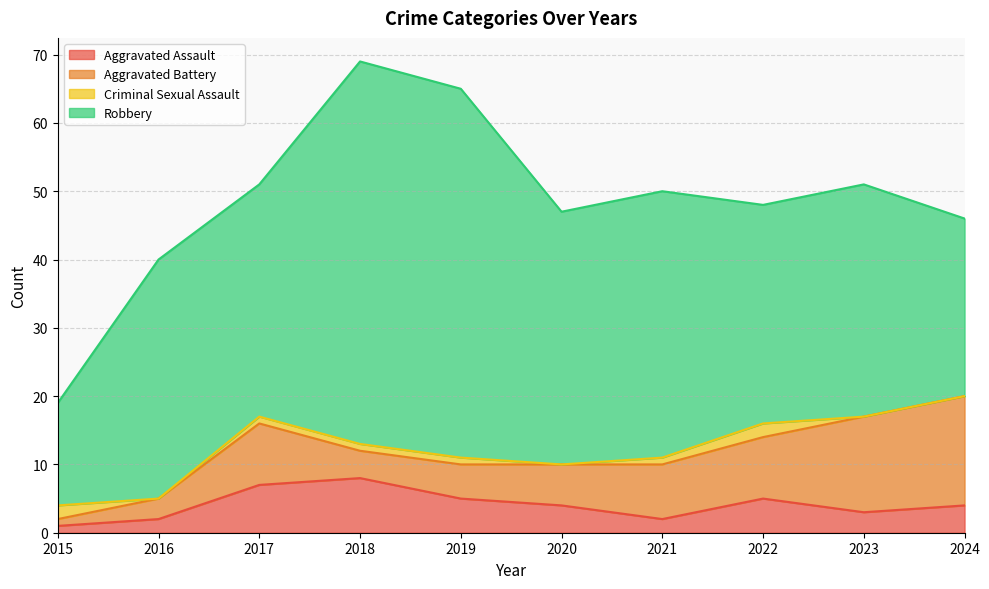

True or false: Aggravated Assault and Robbery cross at least once.

False